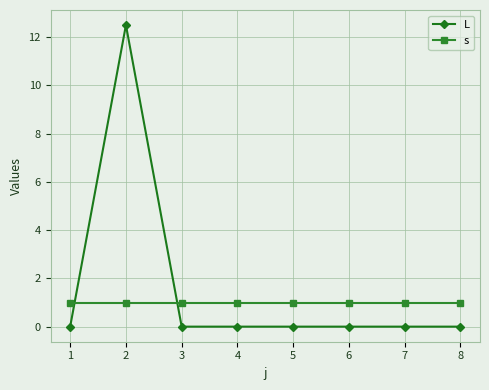

What is the total value across all series at 6?

1.0